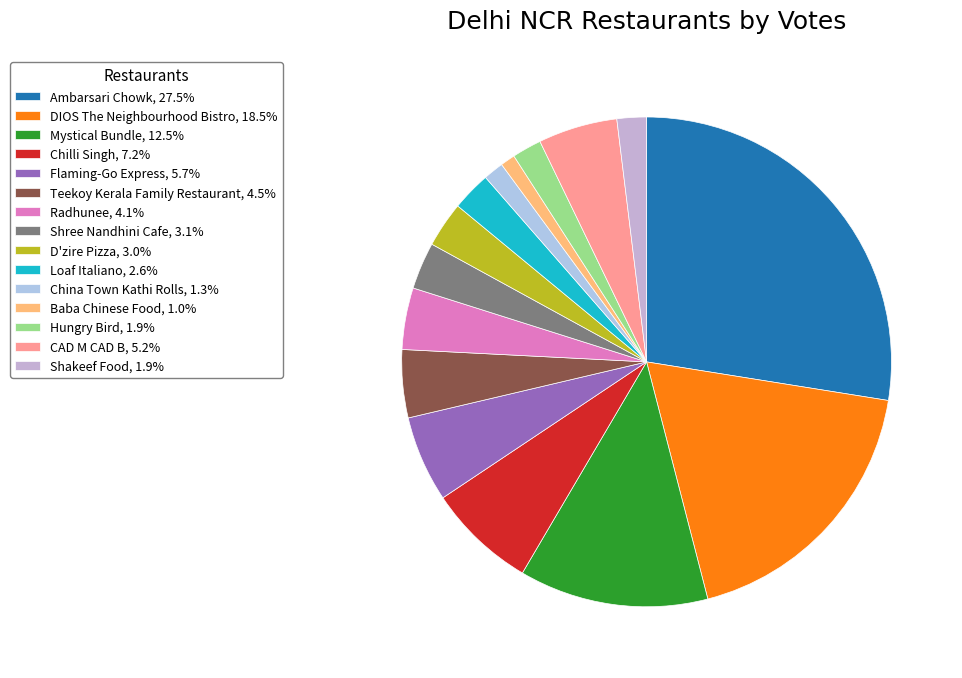

To the nearest percent, what percentage of the pie is Ambarsari Chowk?

28%